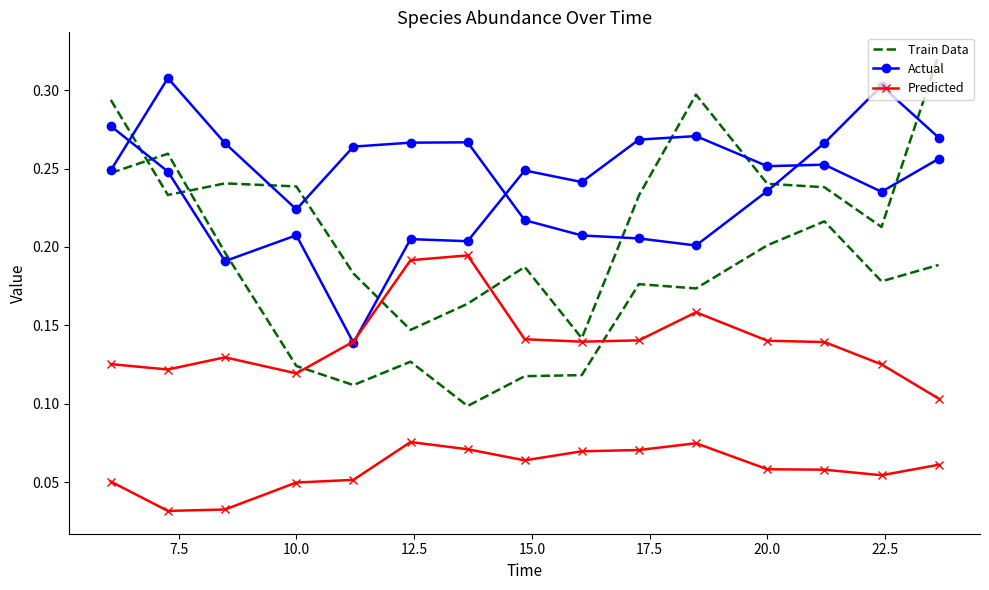

How many lines are shown in the chart?

3